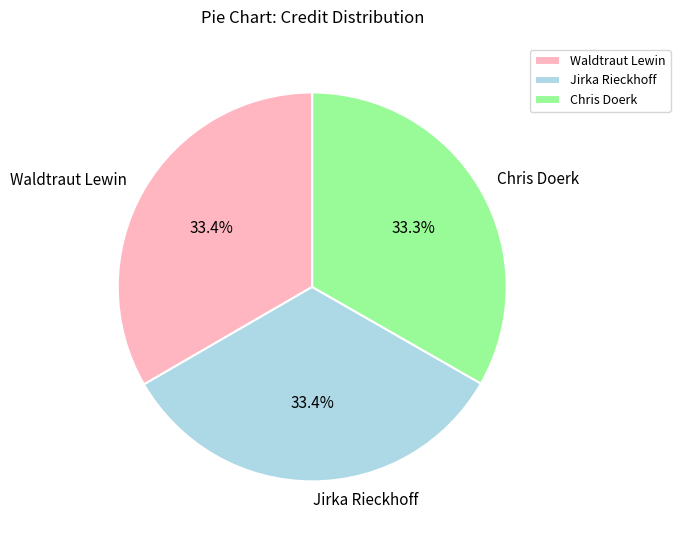

Combined, do Waldtraut Lewin and Chris Doerk account for over 50%?

Yes